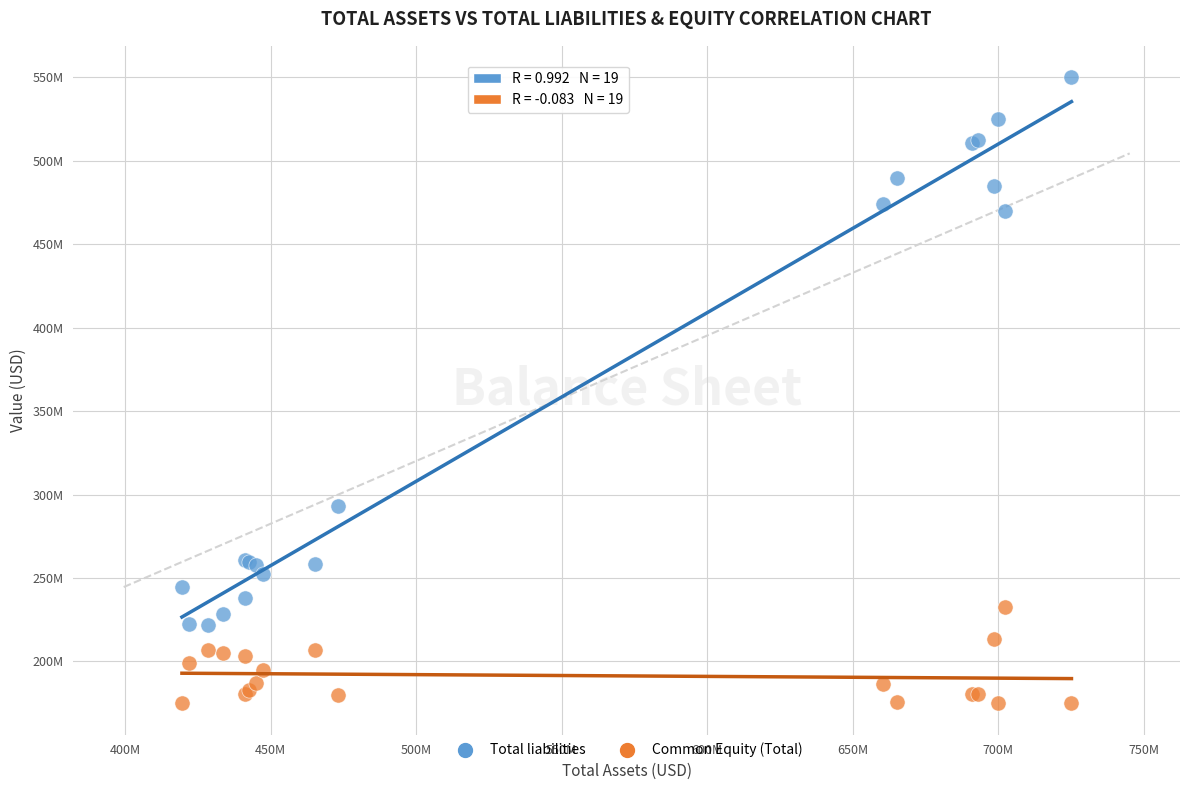

What are all the series names shown in the legend?

Total liabilities, Common Equity (Total)